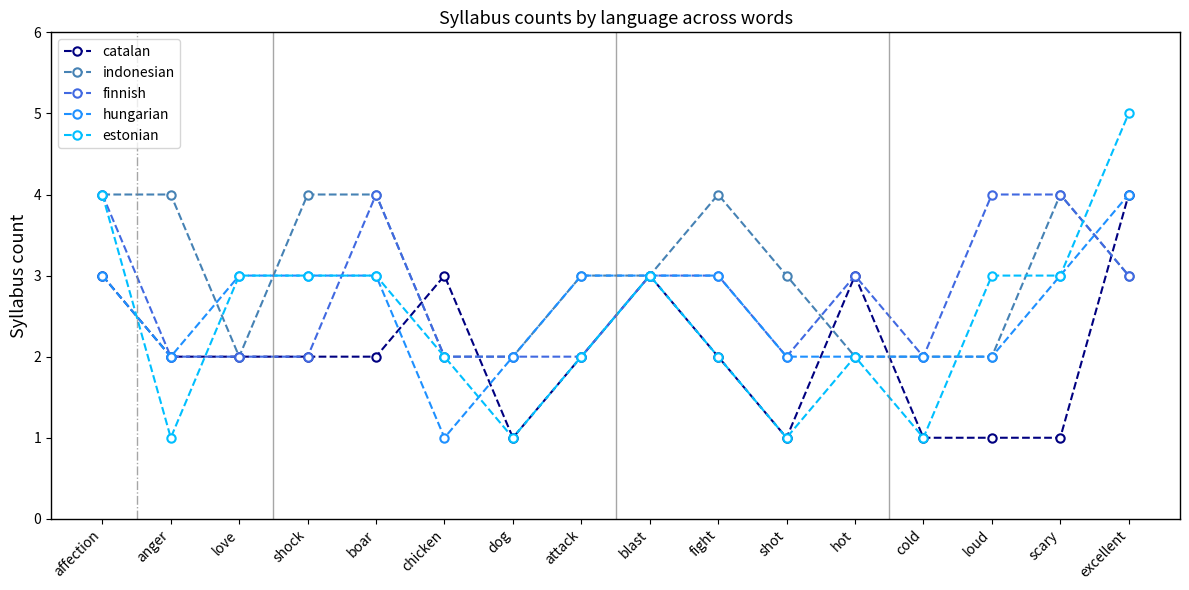

True or false: indonesian and estonian cross at least once.

True